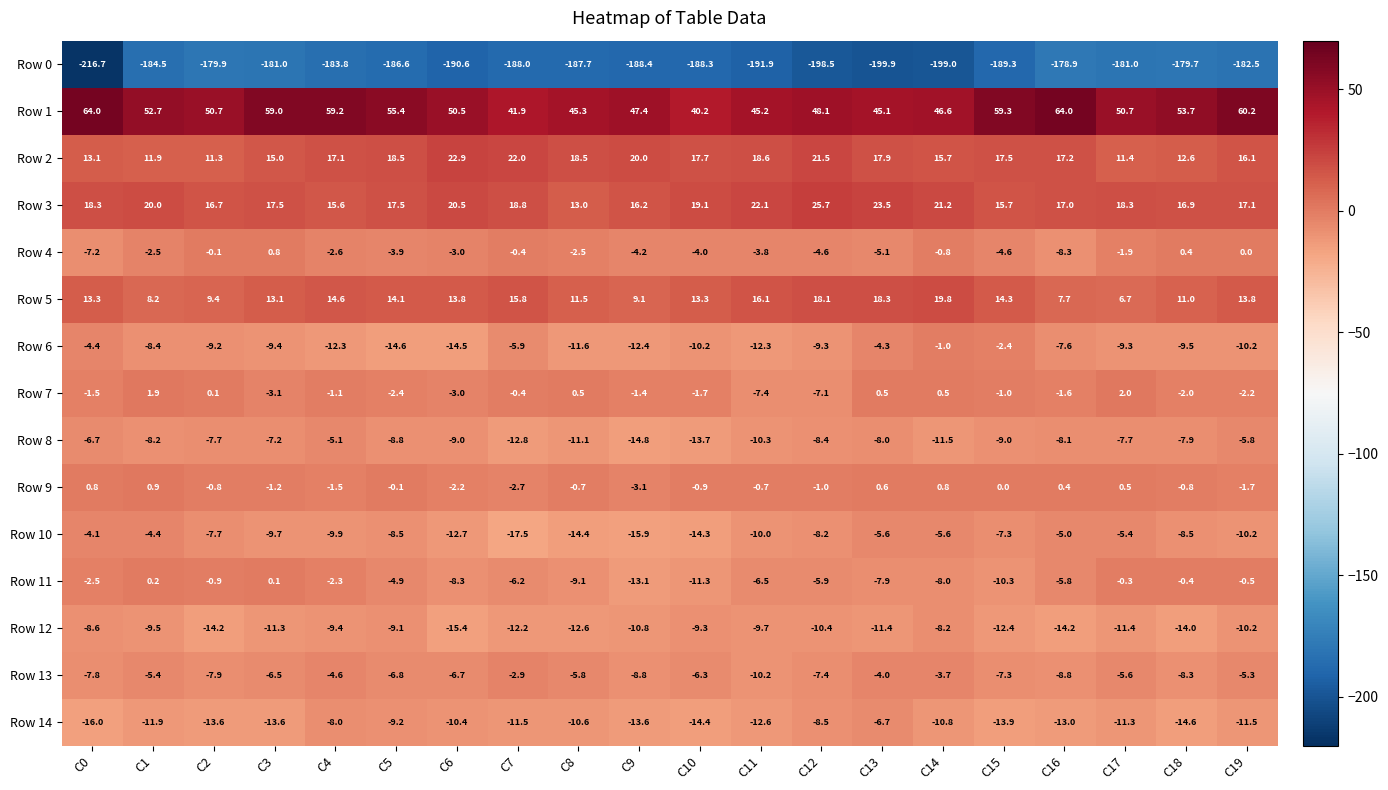

Is it true that Row 5 equals 25.7 at C11?

False